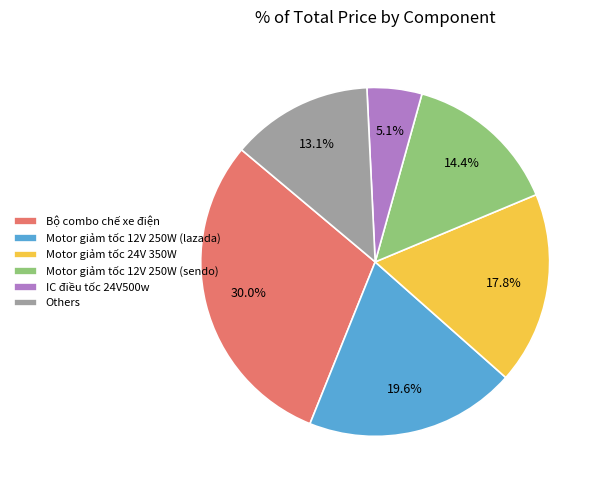

Rank the categories by value from highest to lowest.

Bộ combo chế xe điện, Motor giảm tốc 12V 250W (lazada), Motor giảm tốc 24V 350W, Motor giảm tốc 12V 250W (sendo), Others, IC điều tốc 24V500w